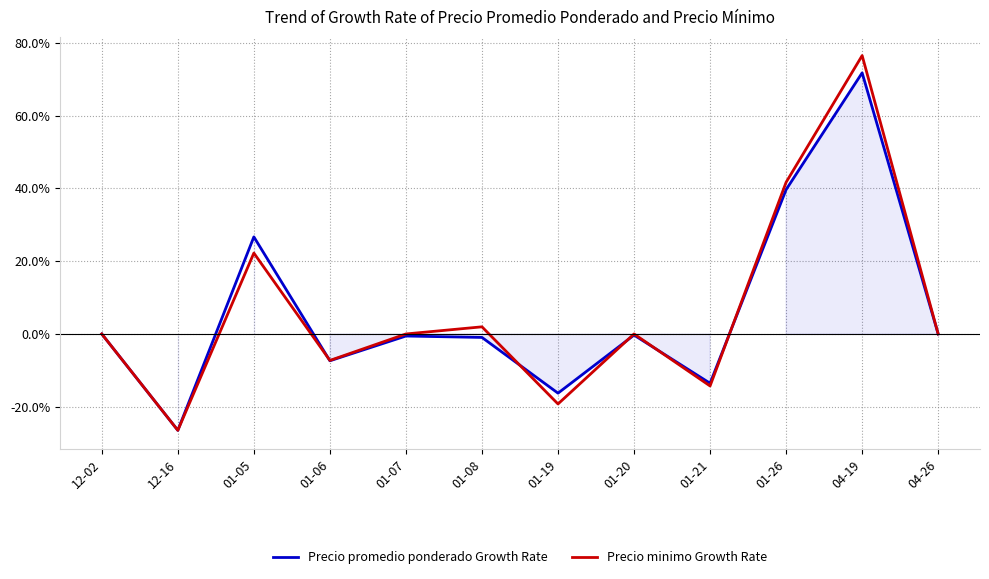

What is the difference between the highest and lowest values at 01-07?

0.6